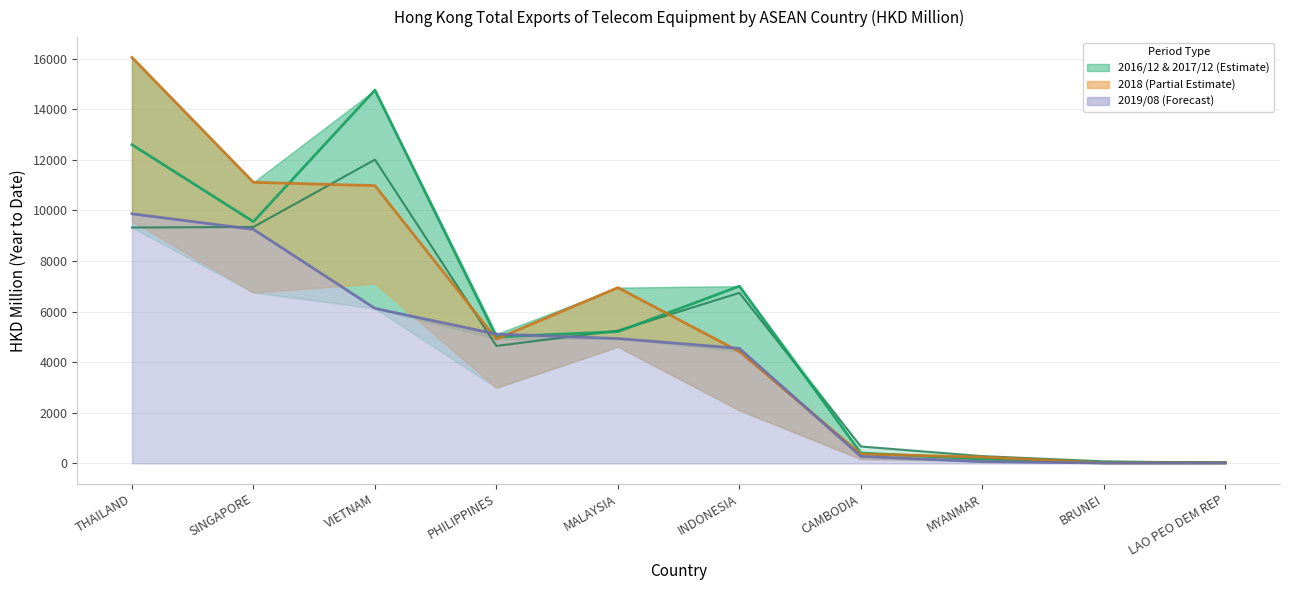

Reading right to left, list all the values displayed in this chart.

201612_line: LAO PEO DEM REP=16.3	BRUNEI=79.0	MYANMAR=286.1	CAMBODIA=667.8	INDONESIA=6739.4	MALAYSIA=5244.7	PHILIPPINES=4642.1	VIETNAM=12008.0	SINGAPORE=9346.0	THAILAND=9323.4
201712_line: LAO PEO DEM REP=39.2	BRUNEI=40.5	MYANMAR=171.8	CAMBODIA=408.8	INDONESIA=7005.8	MALAYSIA=5207.2	PHILIPPINES=4998.6	VIETNAM=14758.4	SINGAPORE=9554.2	THAILAND=12599.5
201812_line: LAO PEO DEM REP=19.5	BRUNEI=18.4	MYANMAR=251.7	CAMBODIA=366.5	INDONESIA=4421.2	MALAYSIA=6948.2	PHILIPPINES=4913.6	VIETNAM=10980.1	SINGAPORE=11111.8	THAILAND=16049.7
201908_line: LAO PEO DEM REP=12.7	BRUNEI=13.3	MYANMAR=70.0	CAMBODIA=274.4	INDONESIA=4546.5	MALAYSIA=4935.8	PHILIPPINES=5110.7	VIETNAM=6127.7	SINGAPORE=9252.6	THAILAND=9865.9